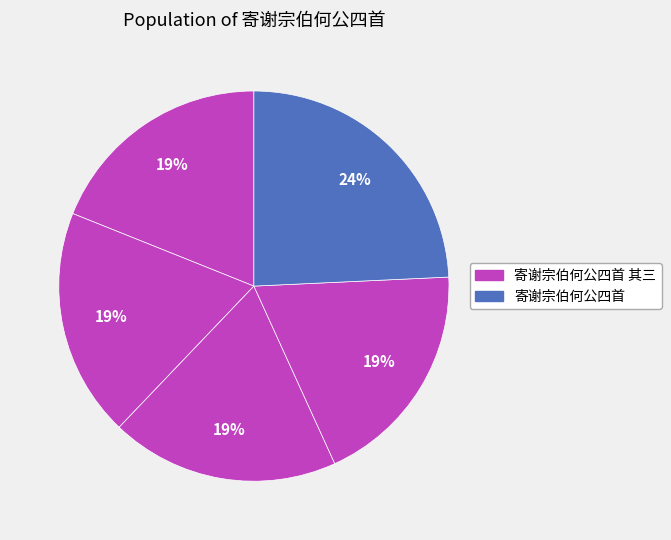

Rank the categories by value from lowest to highest.

寄谢宗伯何公四首 其一, 寄谢宗伯何公四首 其二, 寄谢宗伯何公四首 其三, 寄谢宗伯何公四首 其四, 寄谢宗伯何公四首